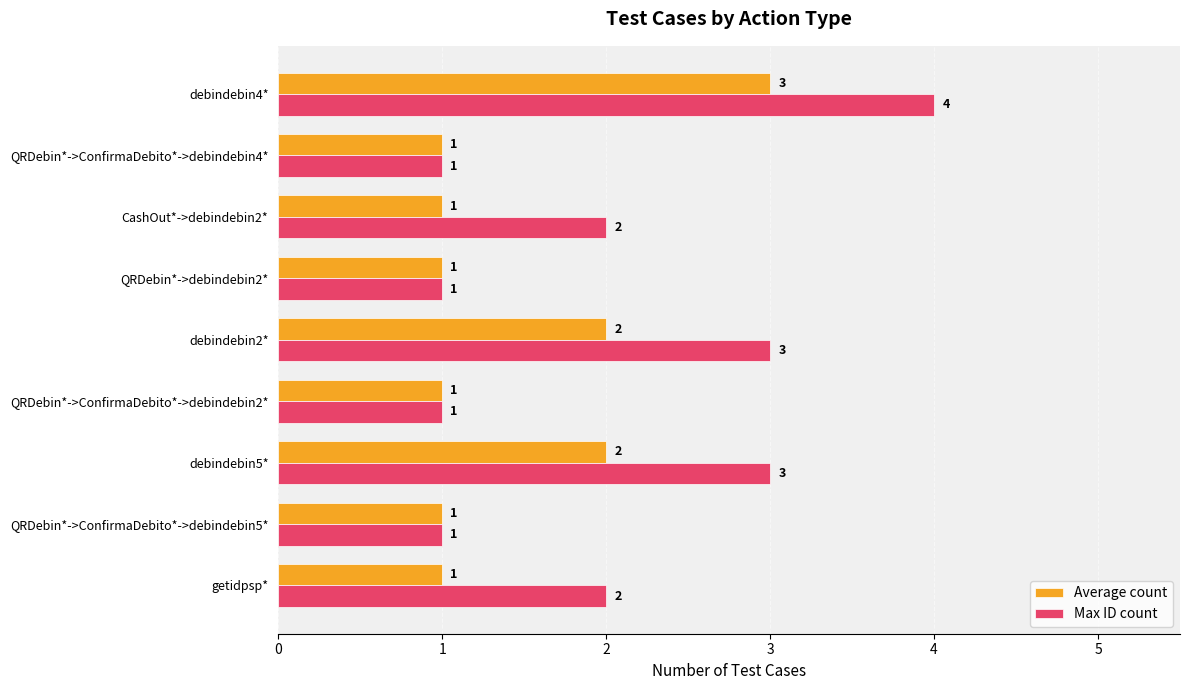

At which category does the chart reach its peak across all series?

debindebin4*